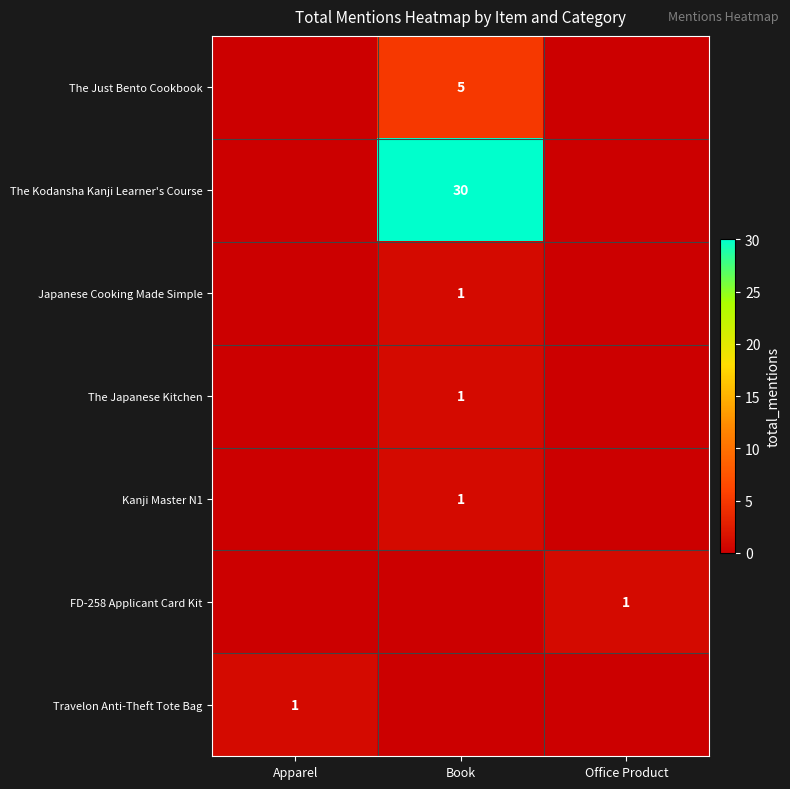

How many data points does each series have?

3